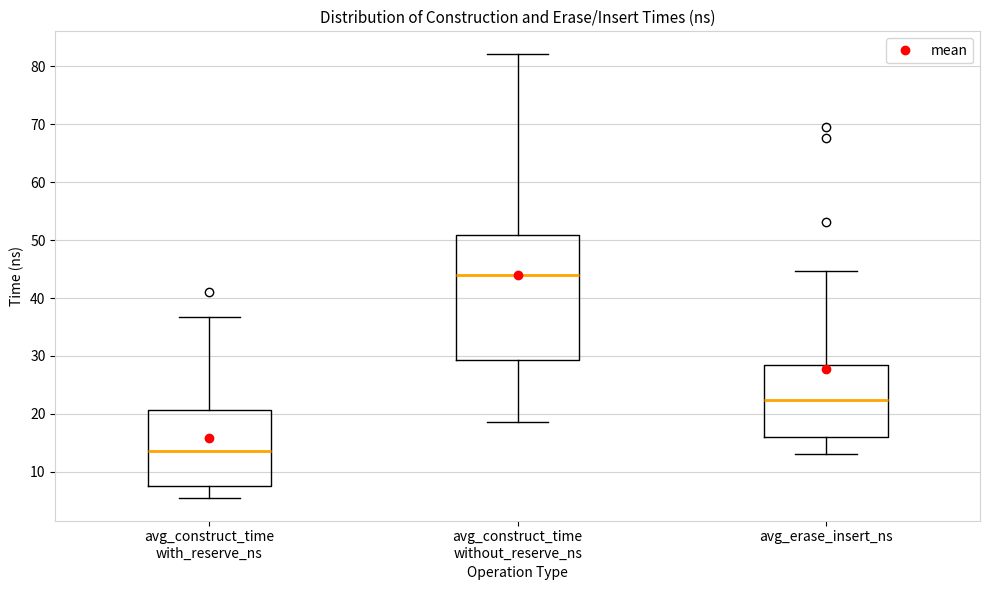

Which box is the tallest, from its lower edge to its upper edge?

avg_construct_time without_reserve_ns